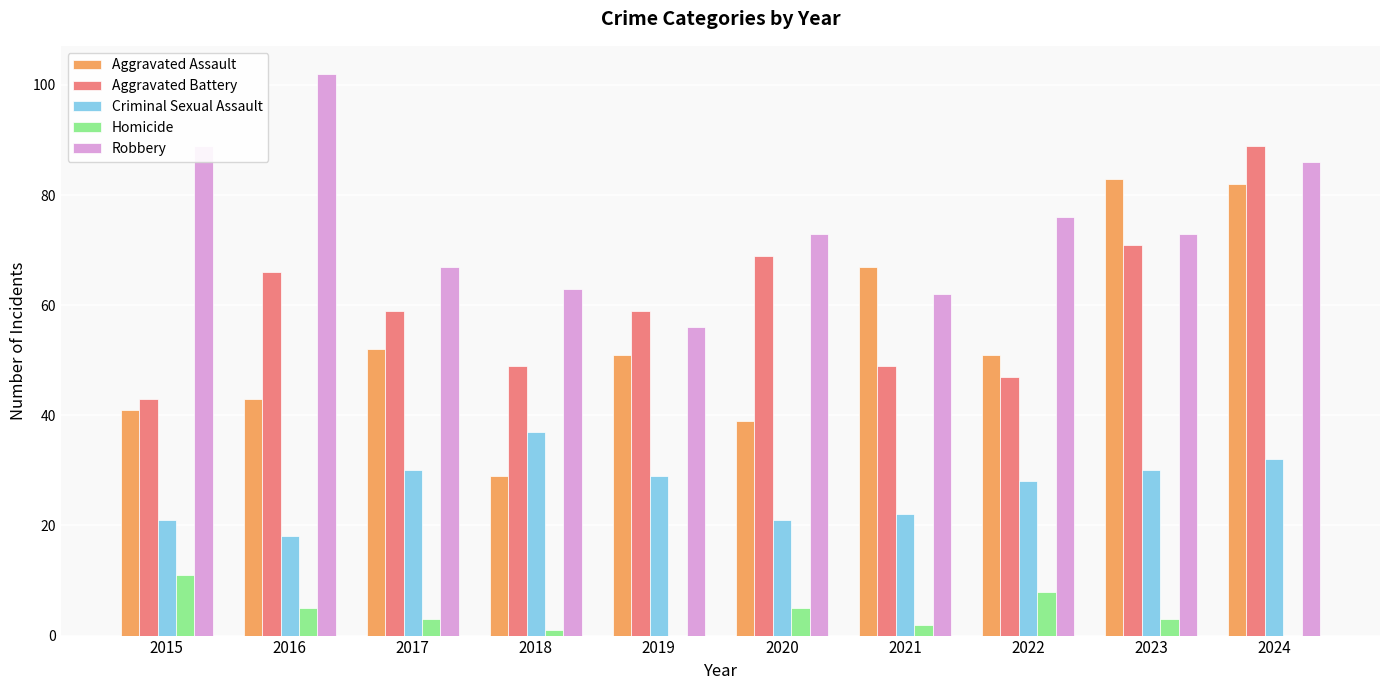

Which label corresponds to the largest value in the chart?

2016